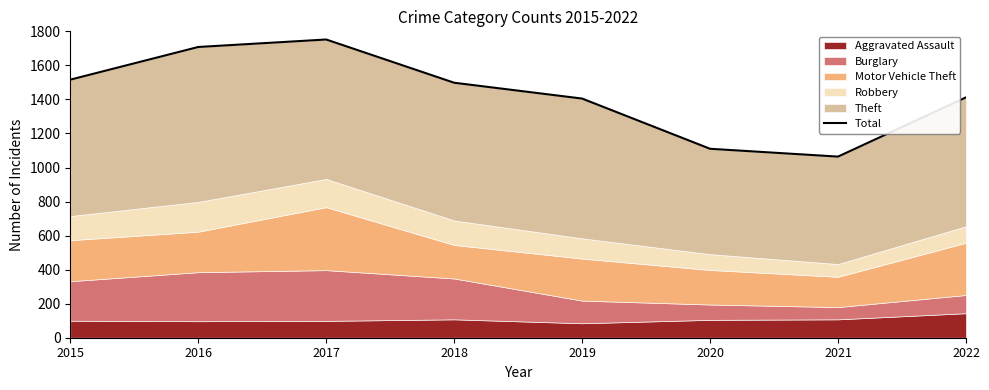

Reading left to right, extract all data points from this chart.

1516	1708	1752	1498	1405	1110	1064	1412